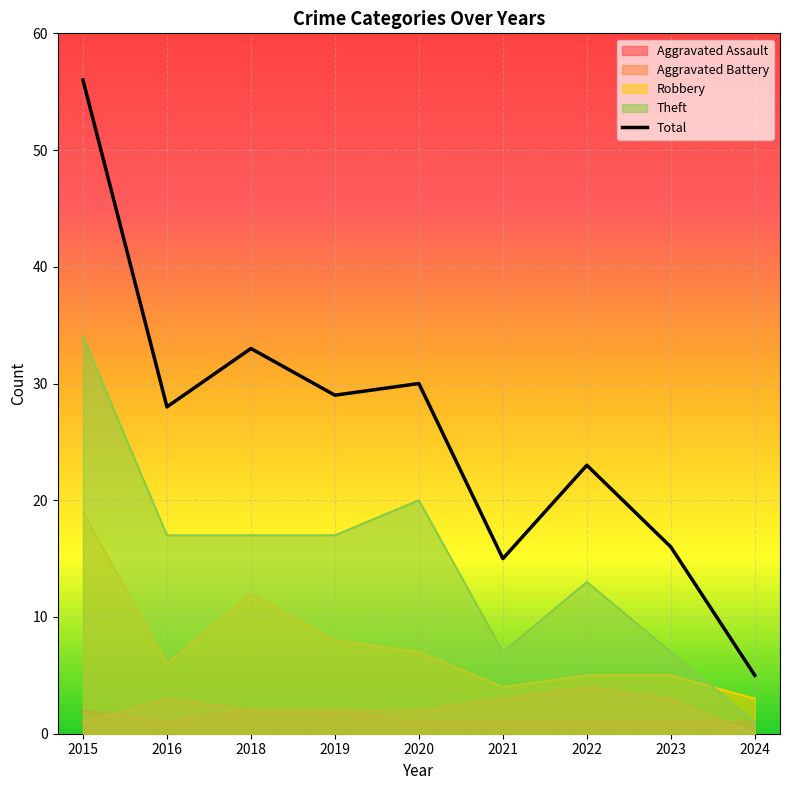

True or false: Aggravated Assault and Total cross at least once.

False